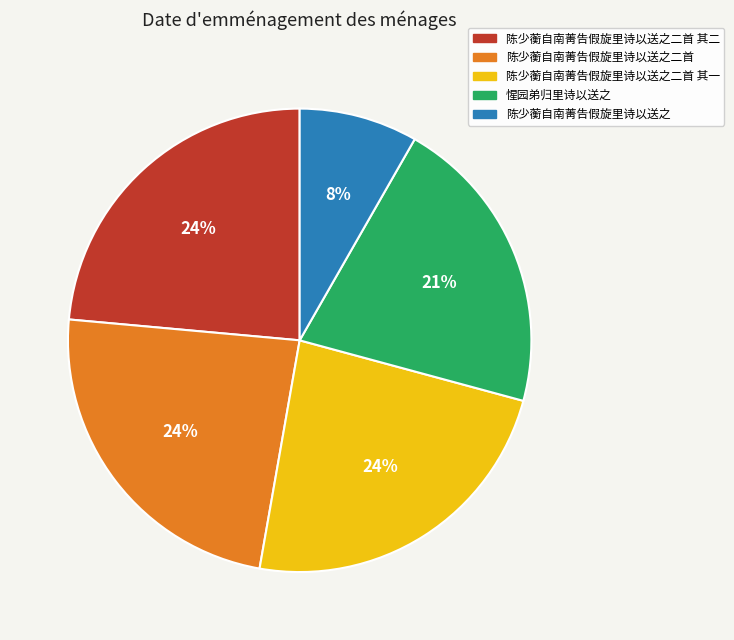

How many segments does this pie chart have?

5